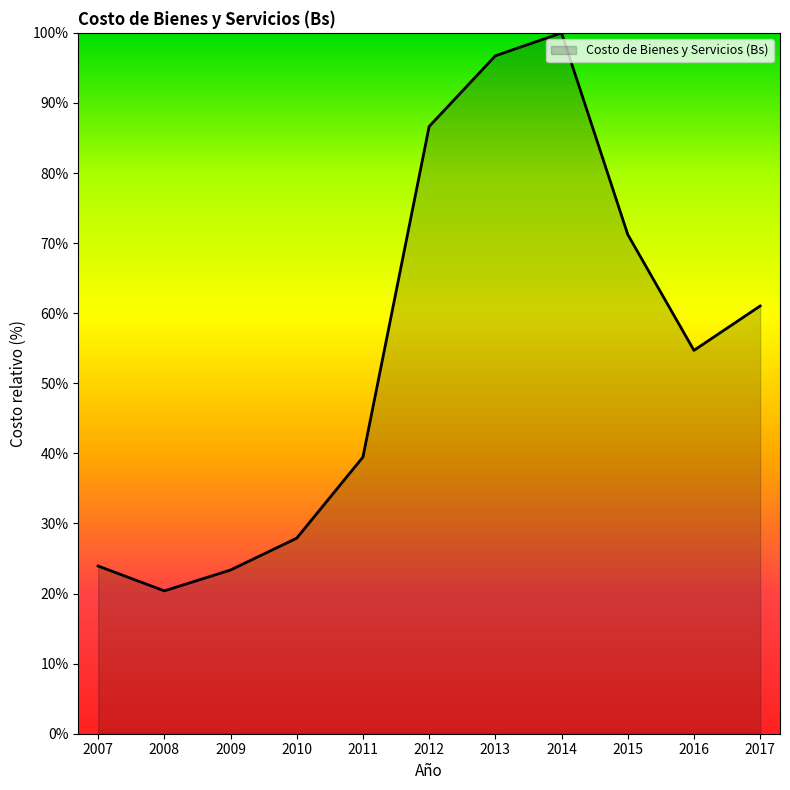

How many values are below 54?

5